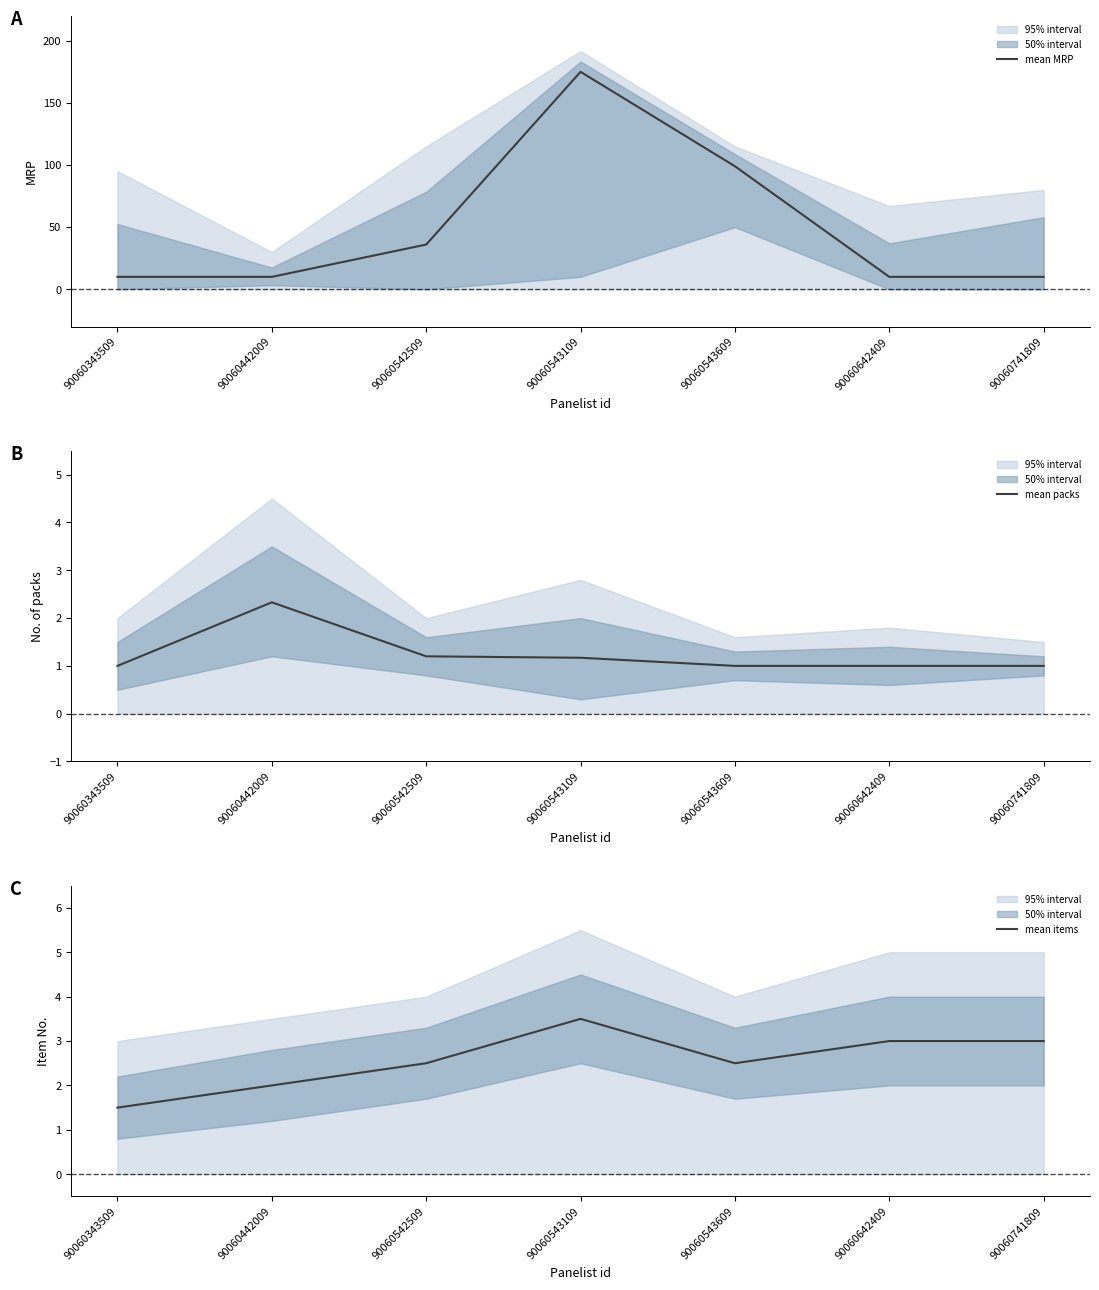

How many categories are shown in the chart?

7